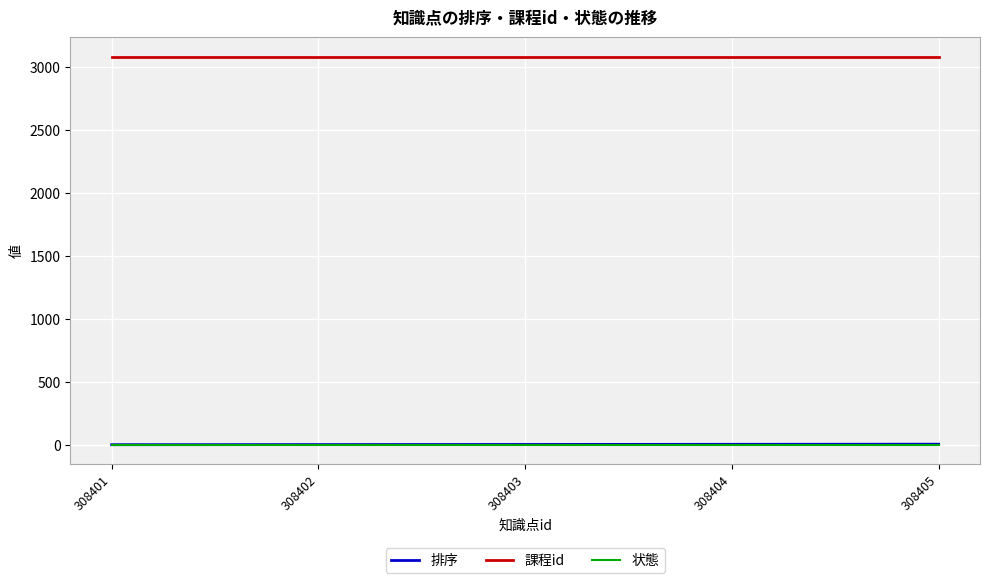

What value does the 状態 series have at 308405?

1